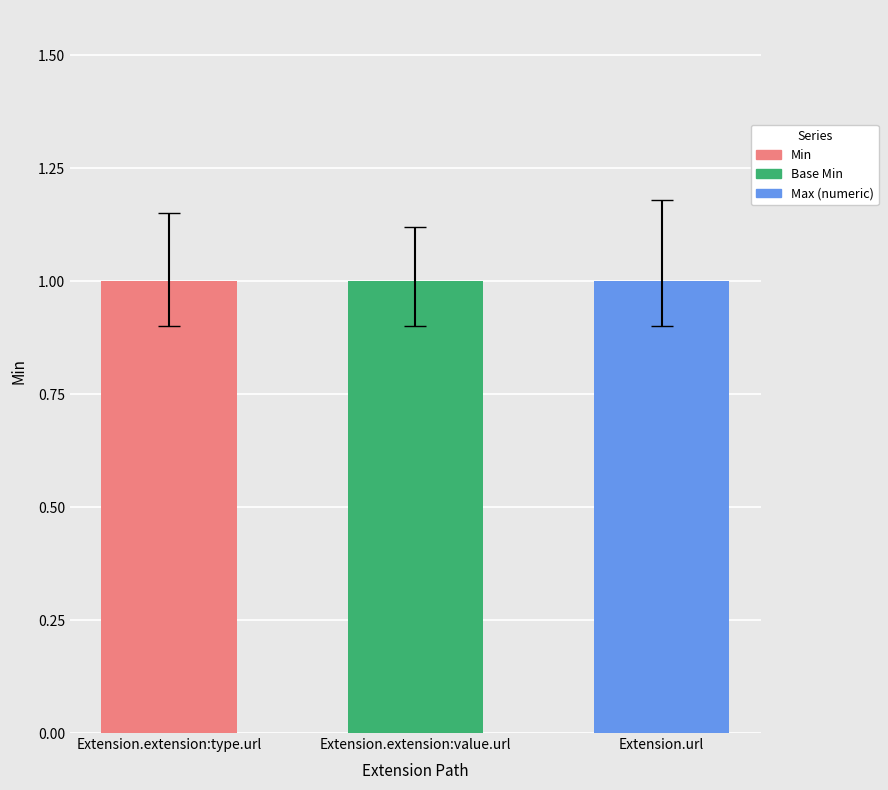

How many data points in Min are above 0?

1